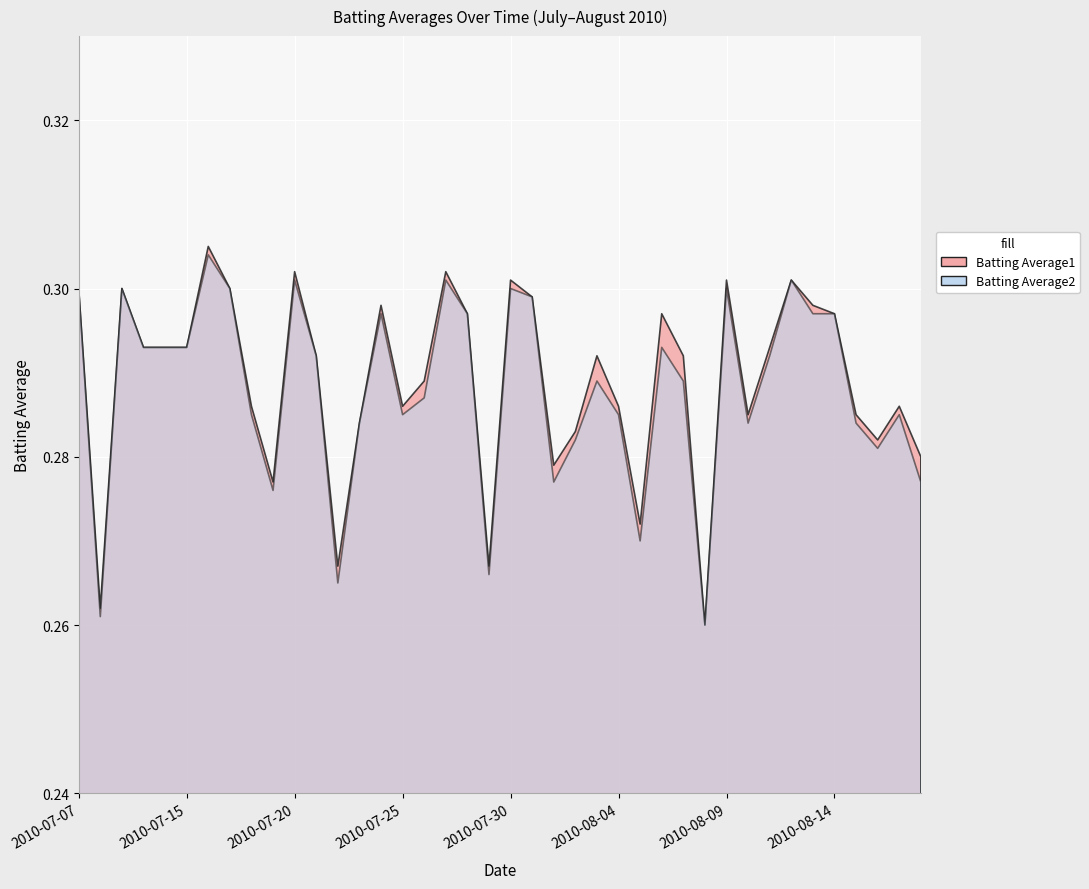

Between 2010-07-29 and 2010-07-08, which is larger?

2010-07-29